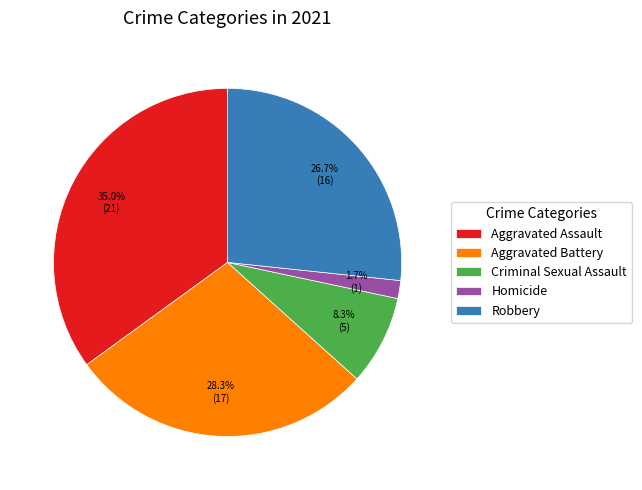

How many segments does this pie chart have?

5